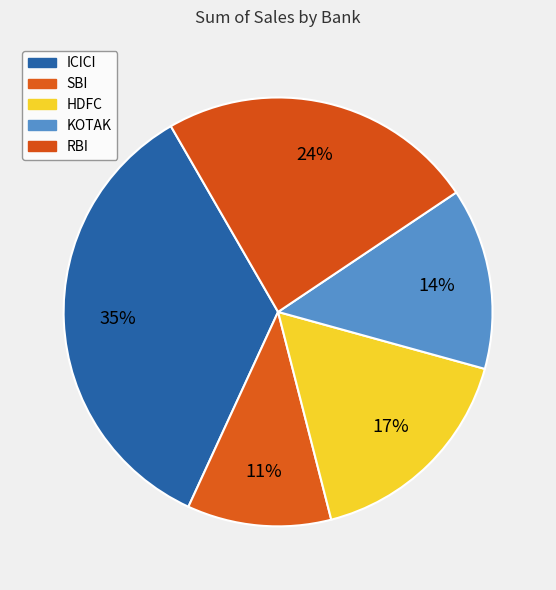

To the nearest percent, what is the difference between the HDFC and KOTAK slice percentages?

3%